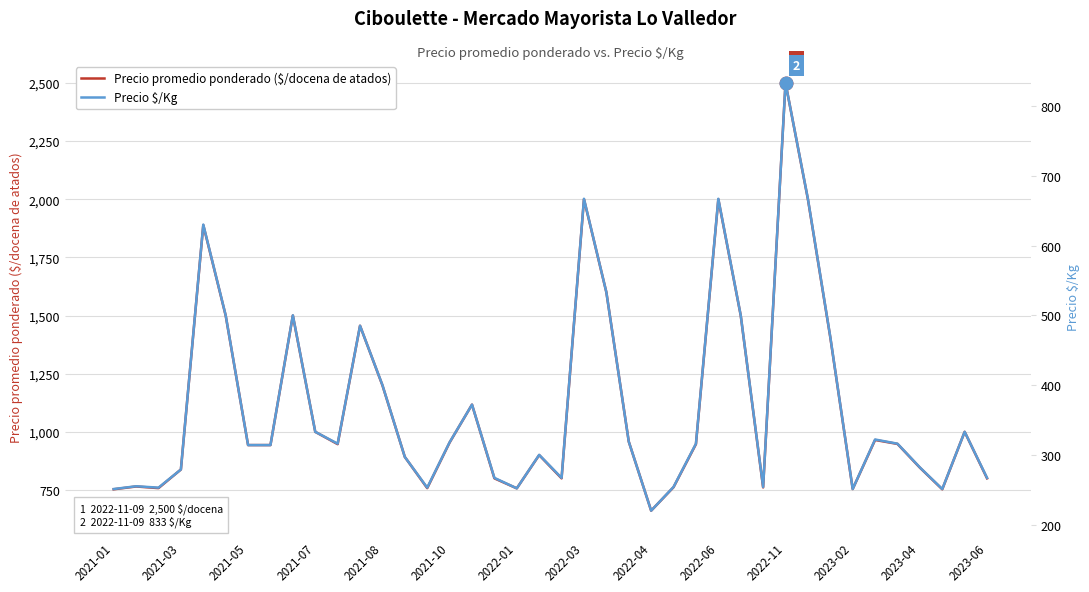

Which category has the highest value in the Precio promedio ponderado ($/docena de atados) series?

2022-11